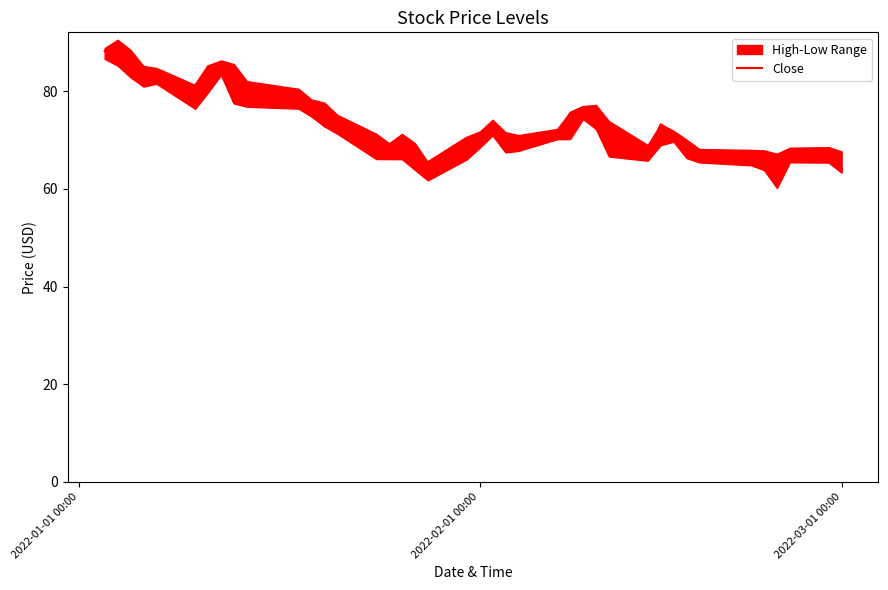

What is the sum of all values?

2922.1